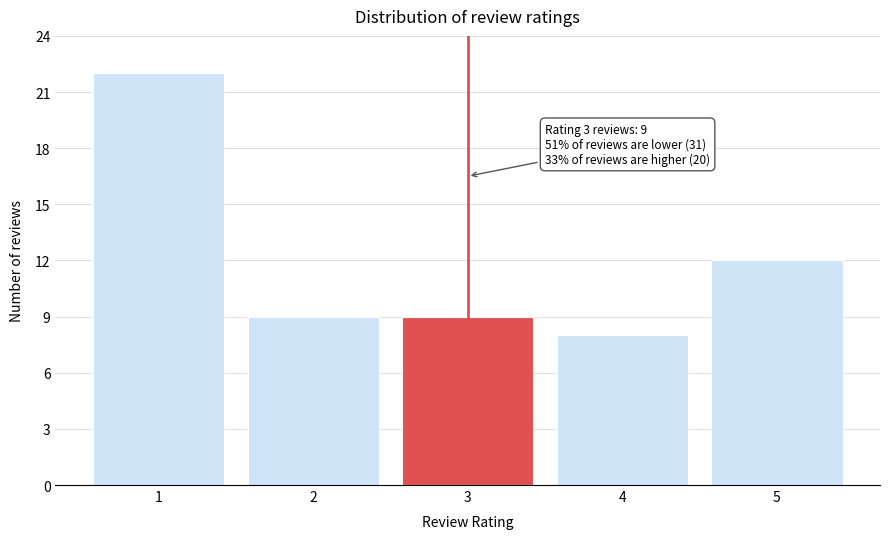

Reading left to right, transcribe all the data shown in this chart.

1=22	2=9	3=9	4=8	5=12